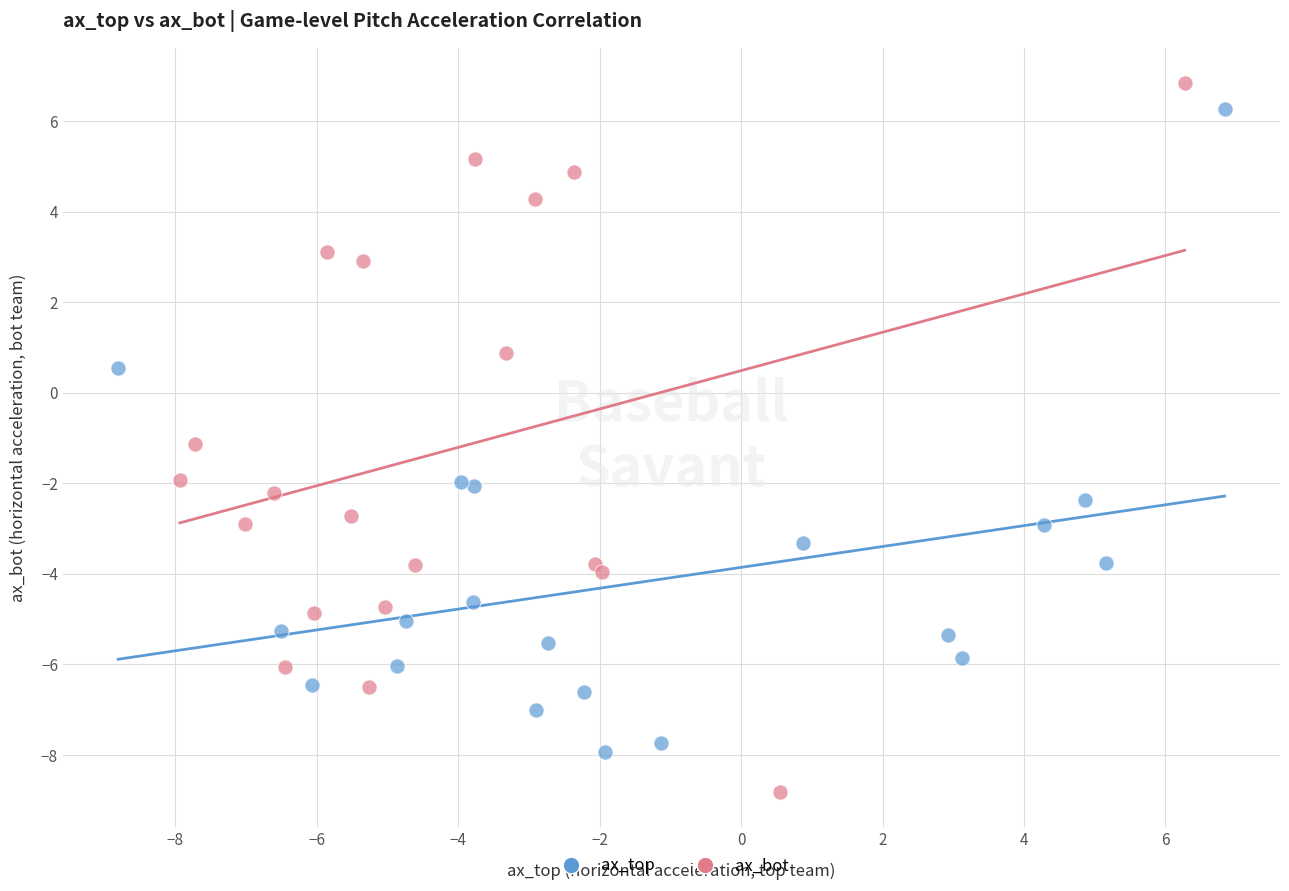

What are all the series names shown in the legend?

ax_top, ax_bot